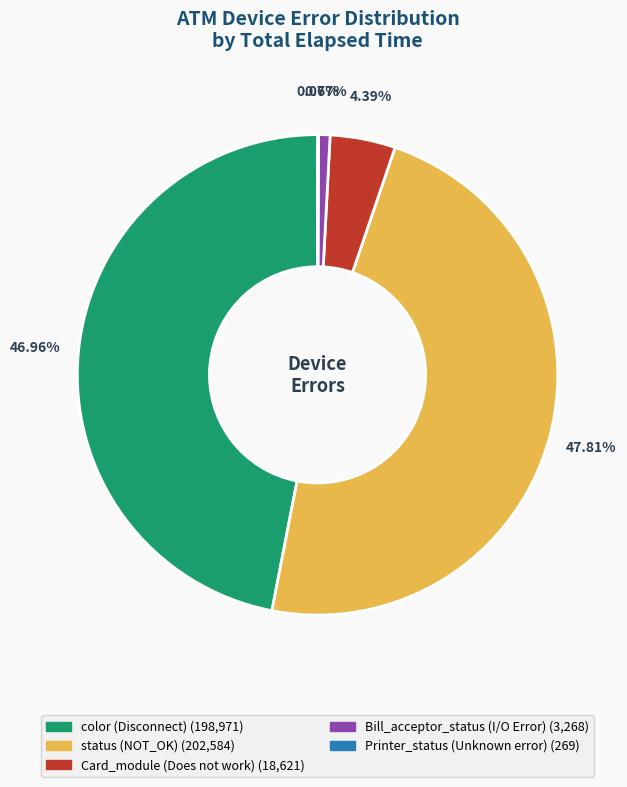

Is the sum of status and color greater than half?

Yes